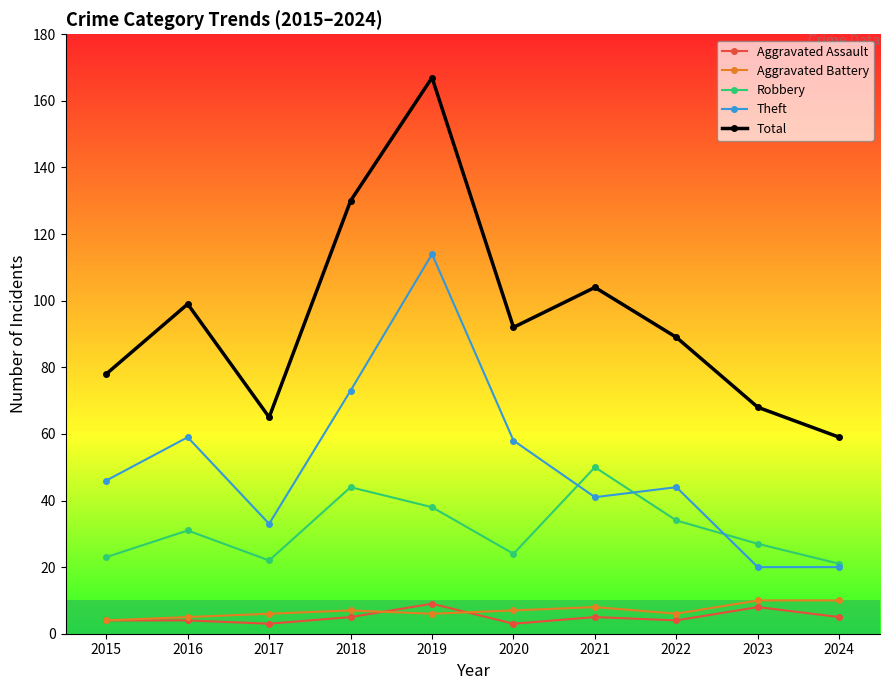

Which series has the largest total across all categories?

Total